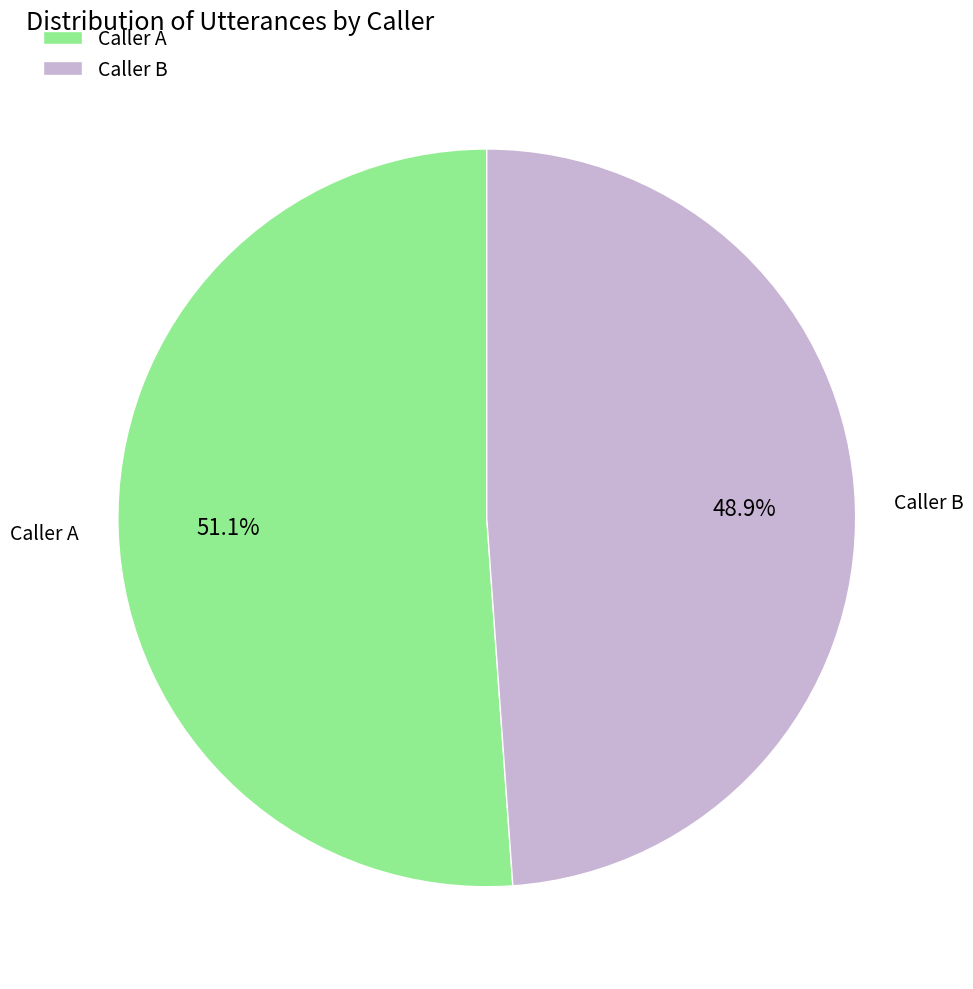

Does any single category account for the majority?

Yes